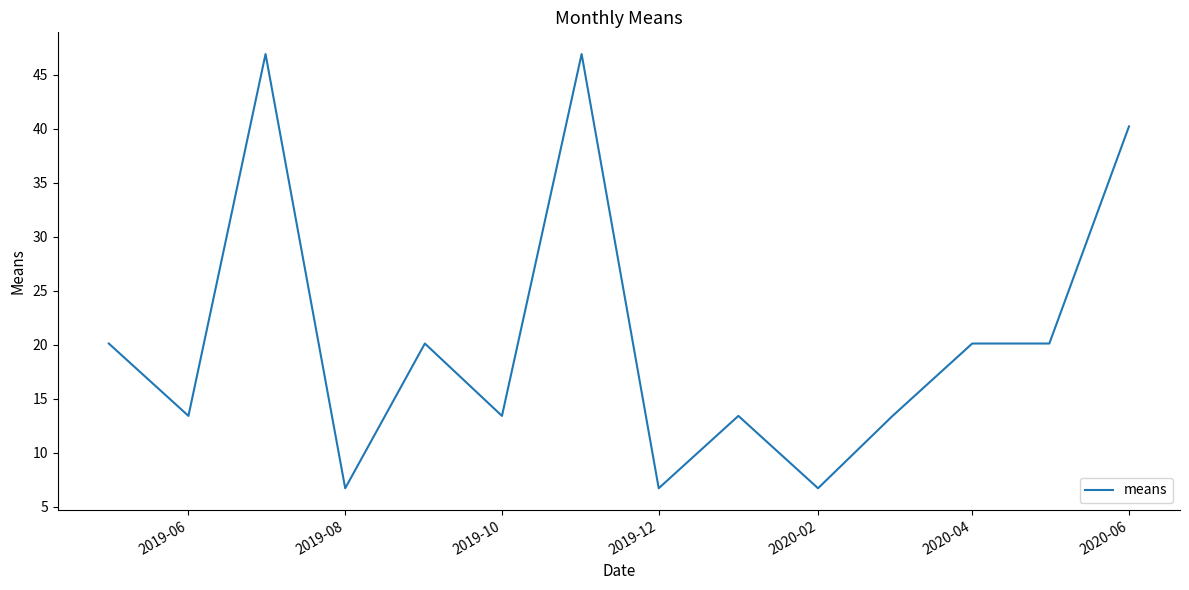

What is the difference between the maximum and minimum values?

40.2